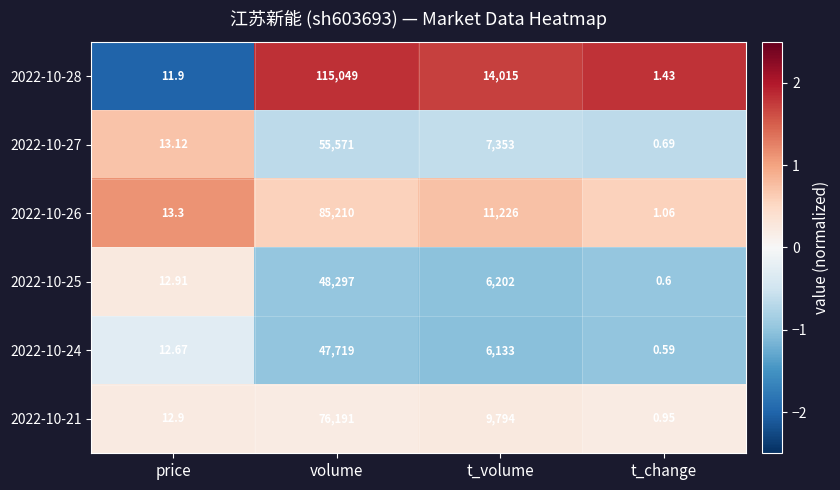

How many data points does each series have?

4